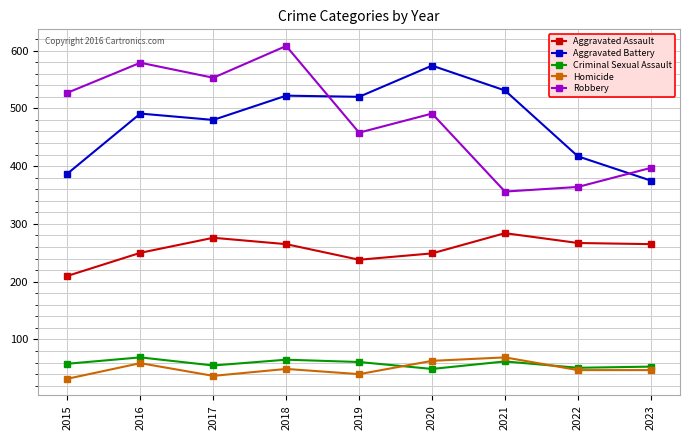

What are all the series names shown in the legend?

Aggravated Assault, Aggravated Battery, Criminal Sexual Assault, Homicide, Robbery